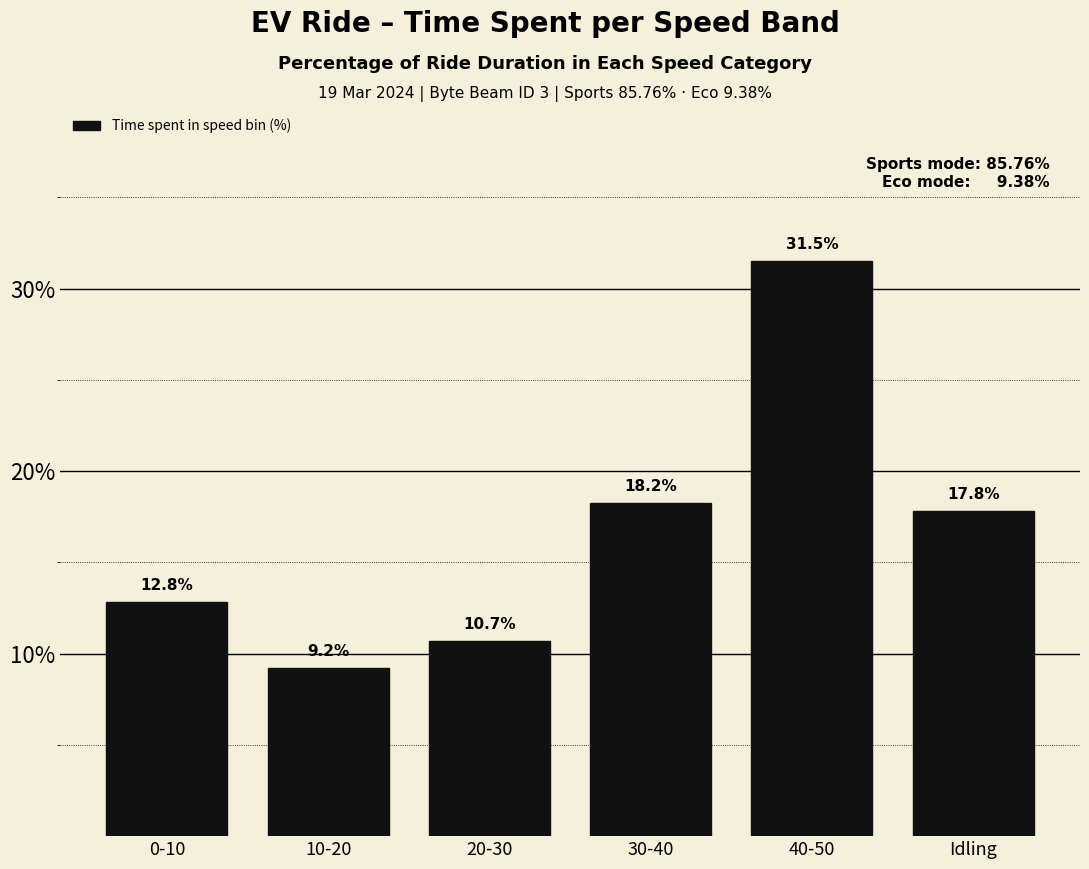

Reading left to right, what are all the values shown in this chart?

0-10=12.8	10-20=9.2	20-30=10.7	30-40=18.2	40-50=31.5	Idling=17.8